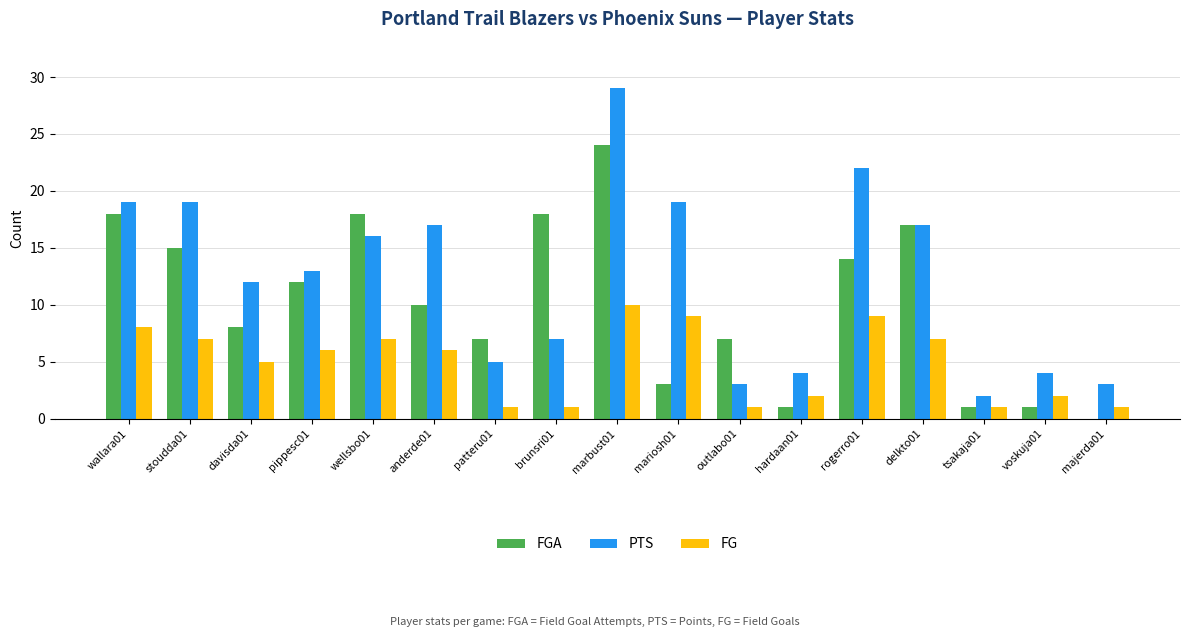

Between mariosh01 and voskuja01, which series saw the biggest shift?

PTS